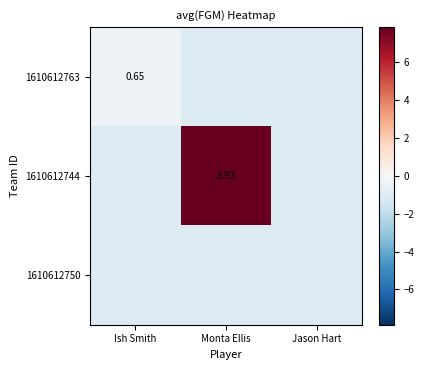

Read the 1610612750 value at Jason Hart.

-1.1